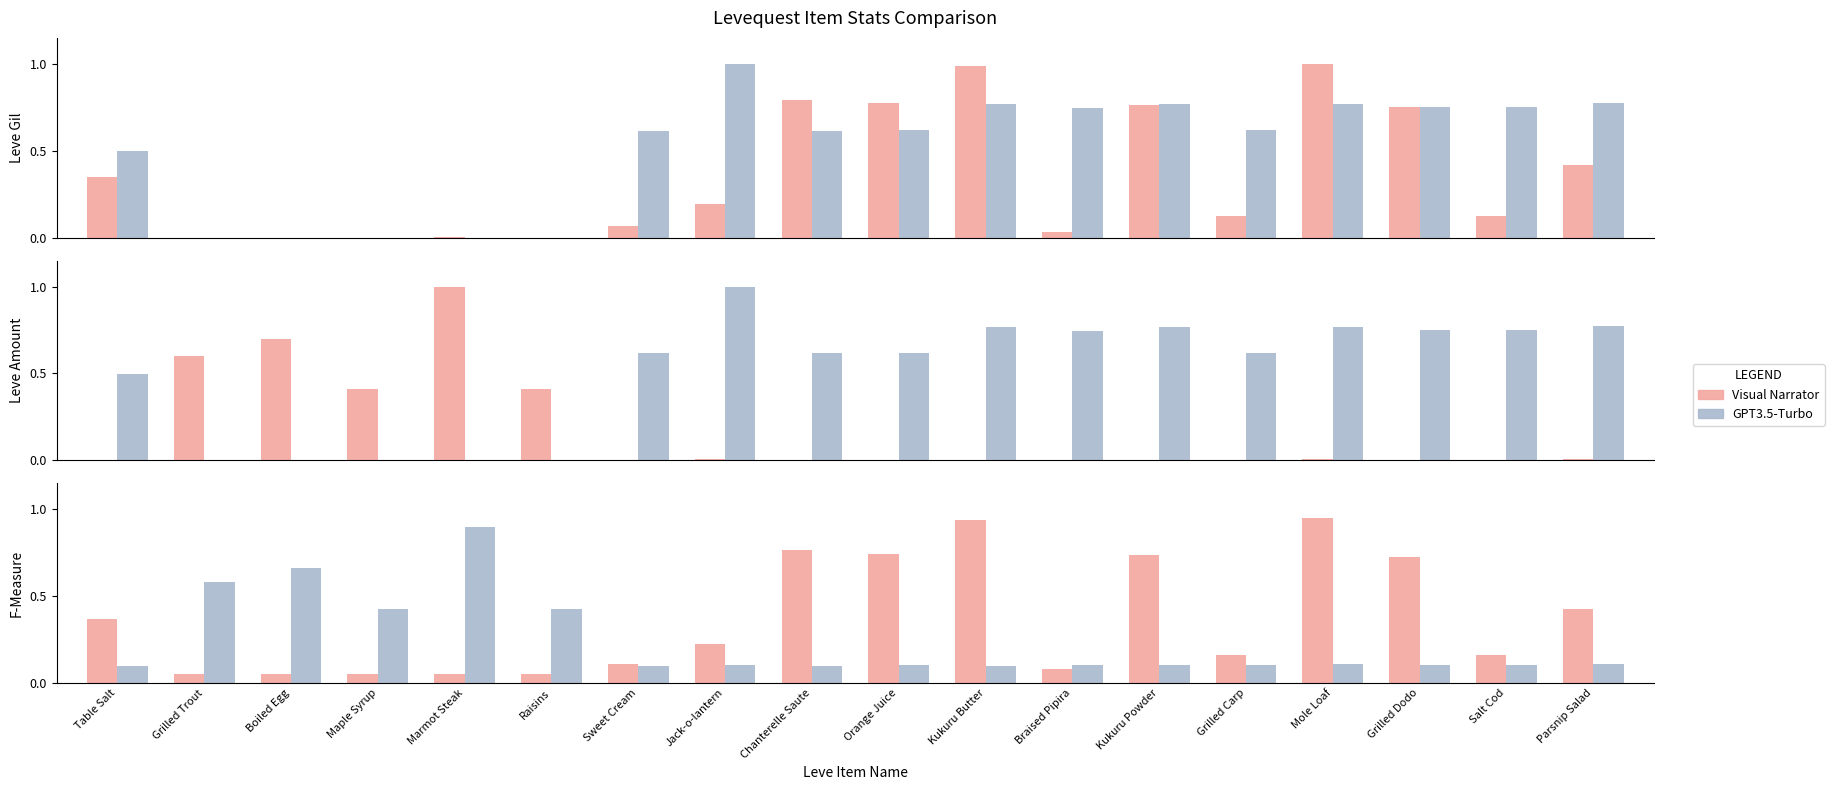

List the series in order of their peak value, lowest first.

GPT3.5-Turbo, Visual Narrator